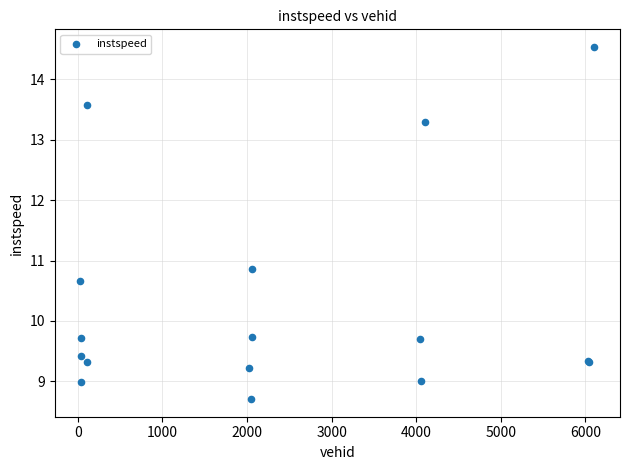

What Y value in the scatter plot is closest to 11?

10.9